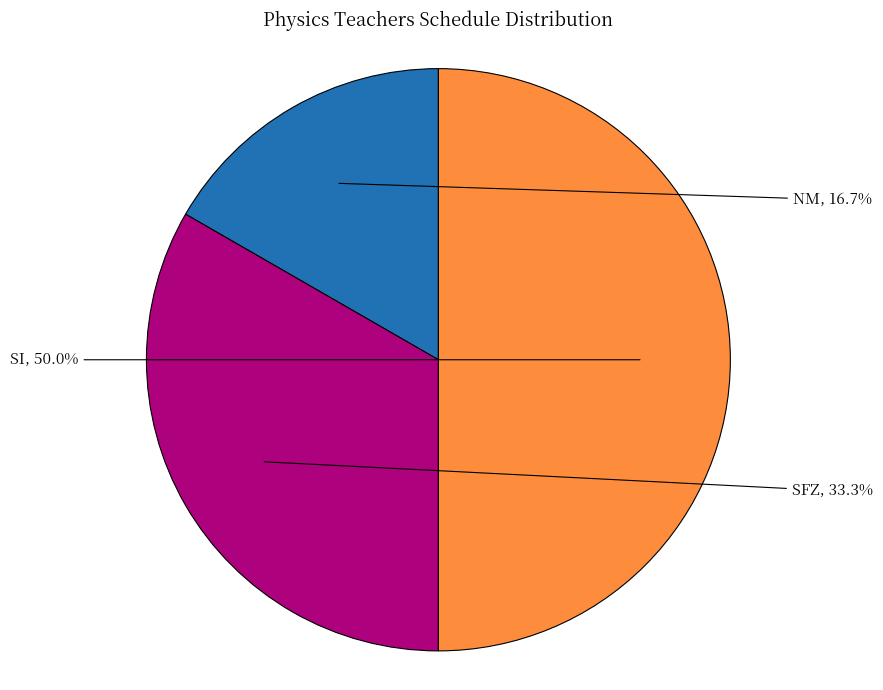

To the nearest percent, what is the combined percentage of SFZ and SI?

83%